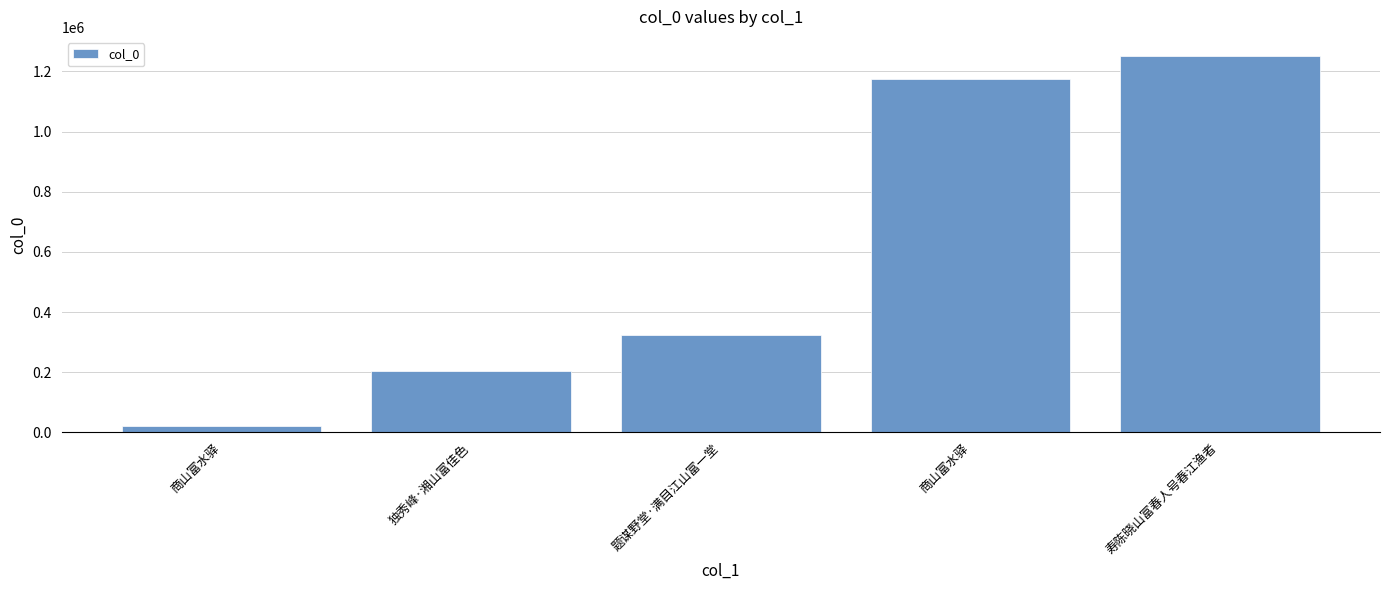

How many bars are there in total?

5